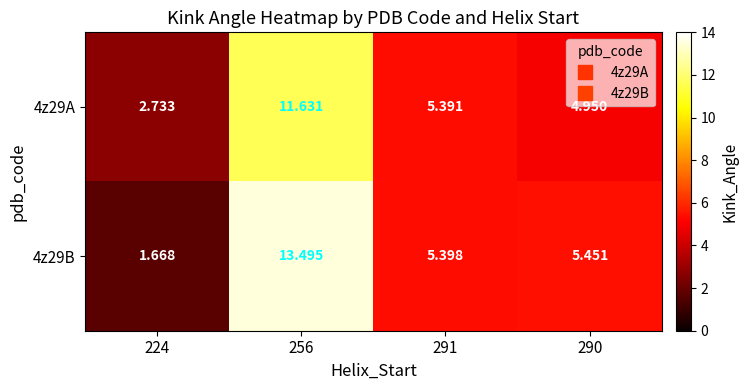

Is the value of 4z29A at 291 greater than the value of 4z29B at 290?

No